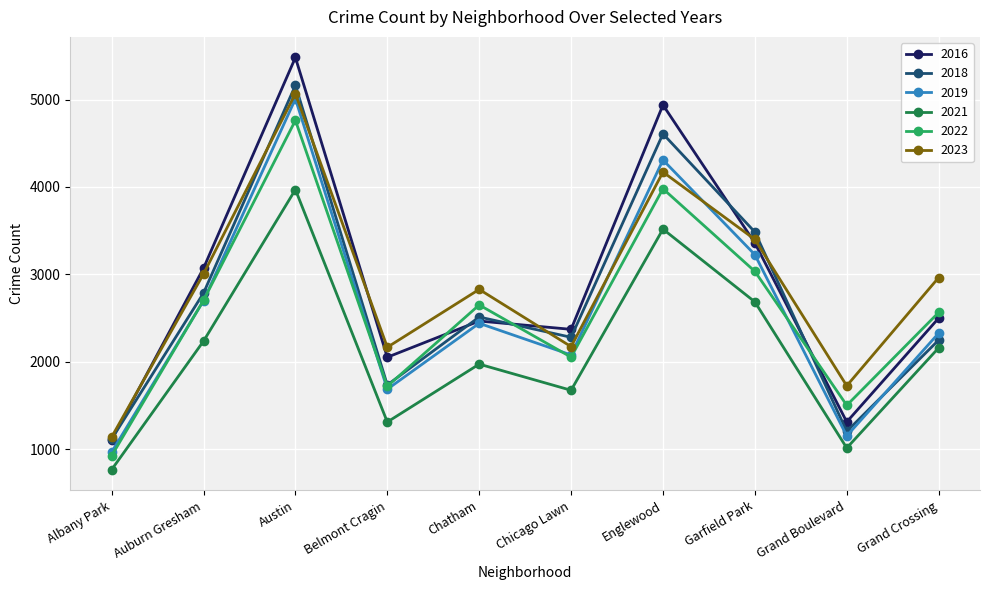

Is the value of 2021 at Belmont Cragin greater than the value of 2023 at Albany Park?

Yes